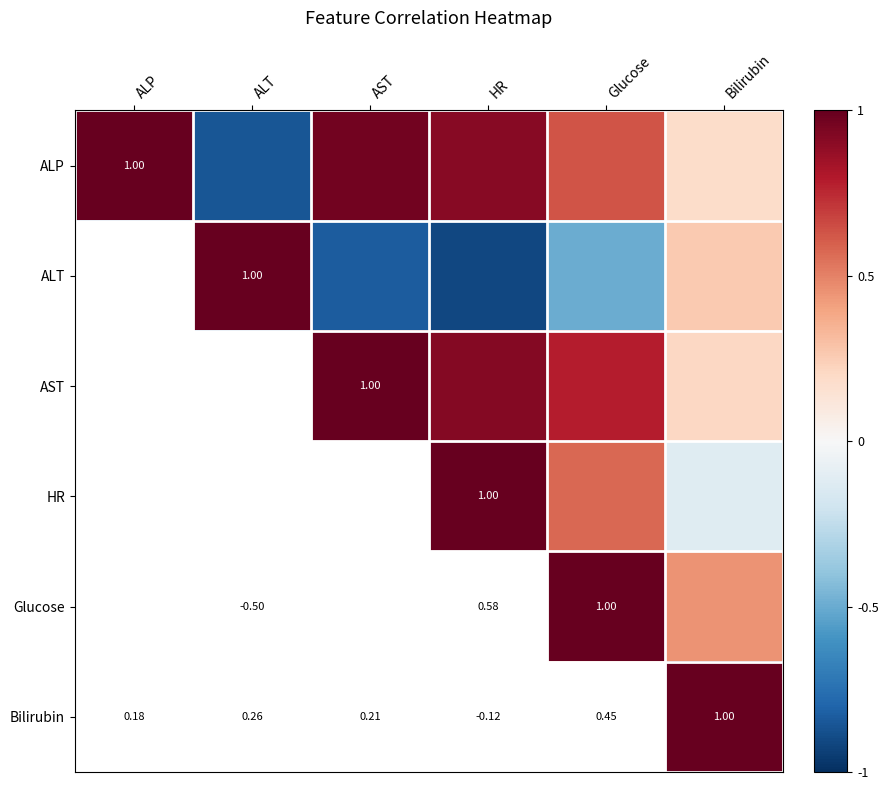

Is the value of Glucose at HR greater than the value of Bilirubin at ALP?

Yes